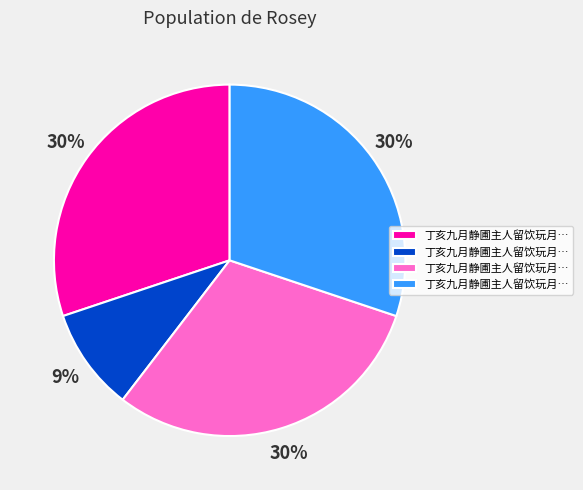

To the nearest percent, what is the difference between the largest and smallest slice percentages?

21%